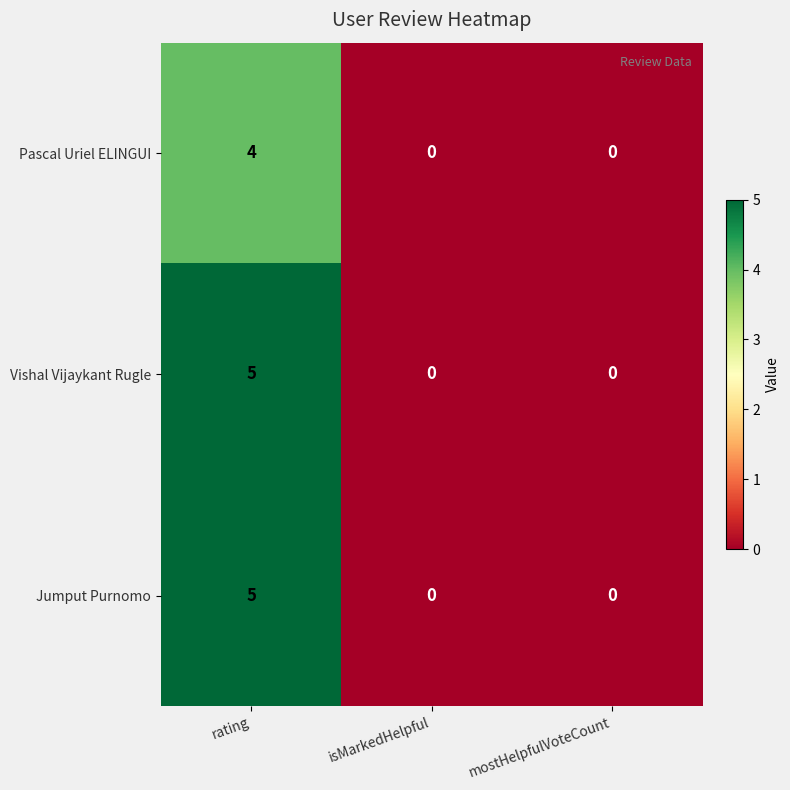

What is the maximum value shown in the chart?

5